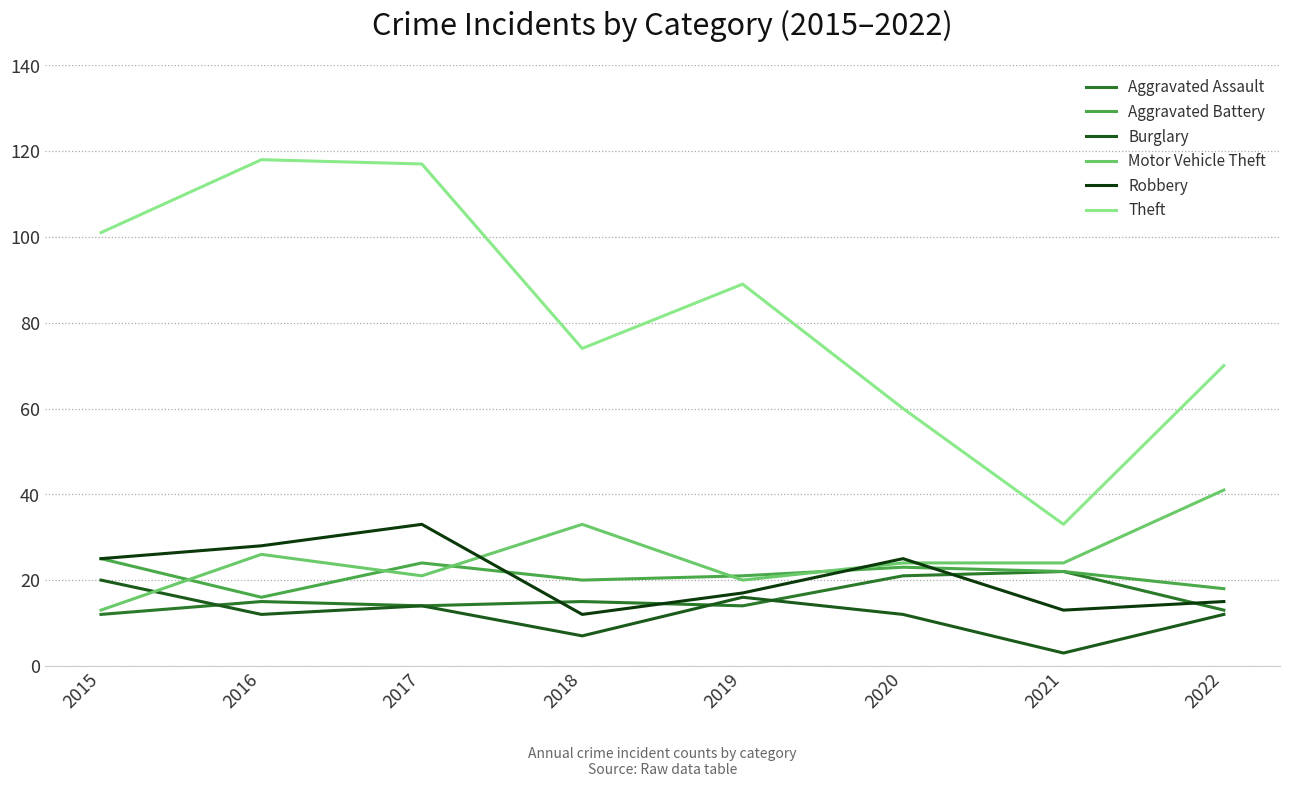

Reading right to left, list all the values displayed in this chart.

Aggravated Assault: 13	22	21	14	15	14	15	12
Aggravated Battery: 18	22	23	21	20	24	16	25
Burglary: 12	3	12	16	7	14	12	20
Motor Vehicle Theft: 41	24	24	20	33	21	26	13
Robbery: 15	13	25	17	12	33	28	25
Theft: 70	33	60	89	74	117	118	101